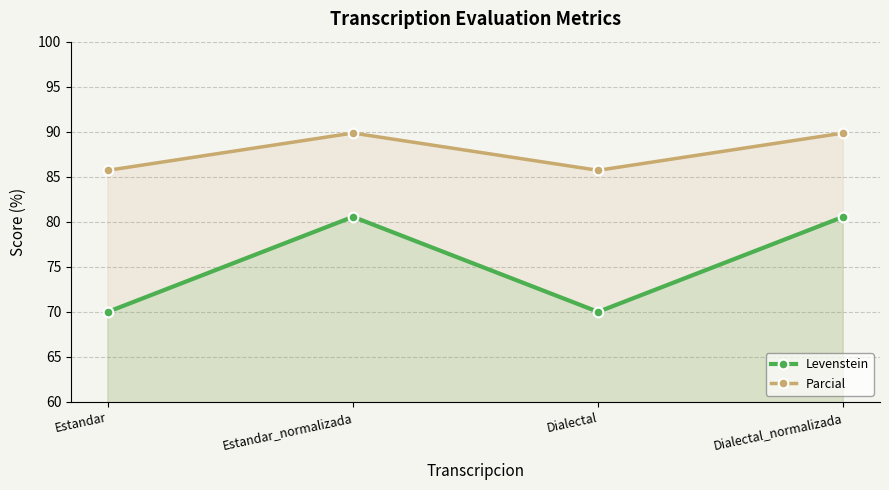

At which label does Levenstein reach its minimum?

Estandar